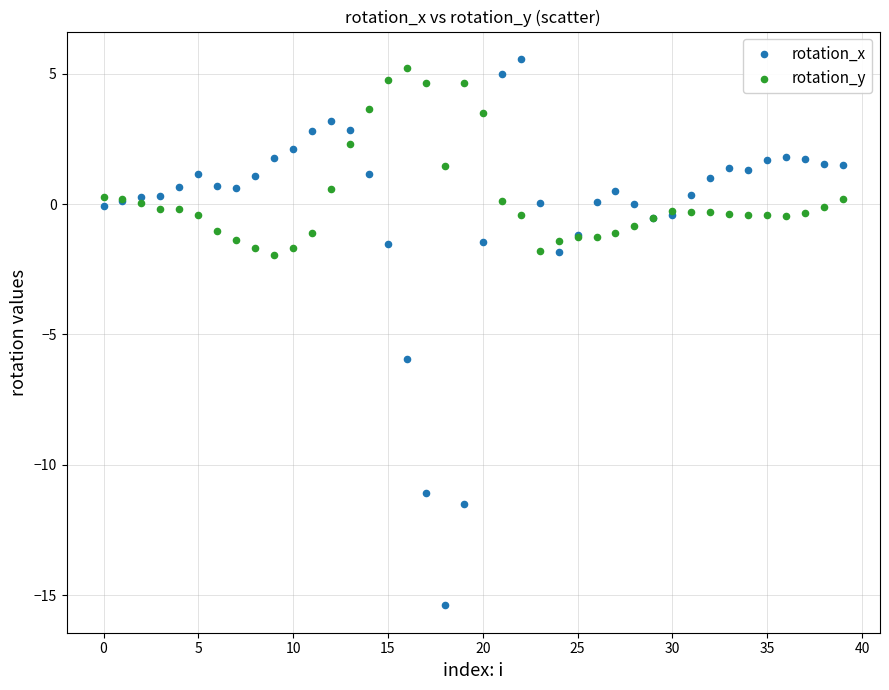

Which series has the largest Y range (max minus min)?

rotation_x